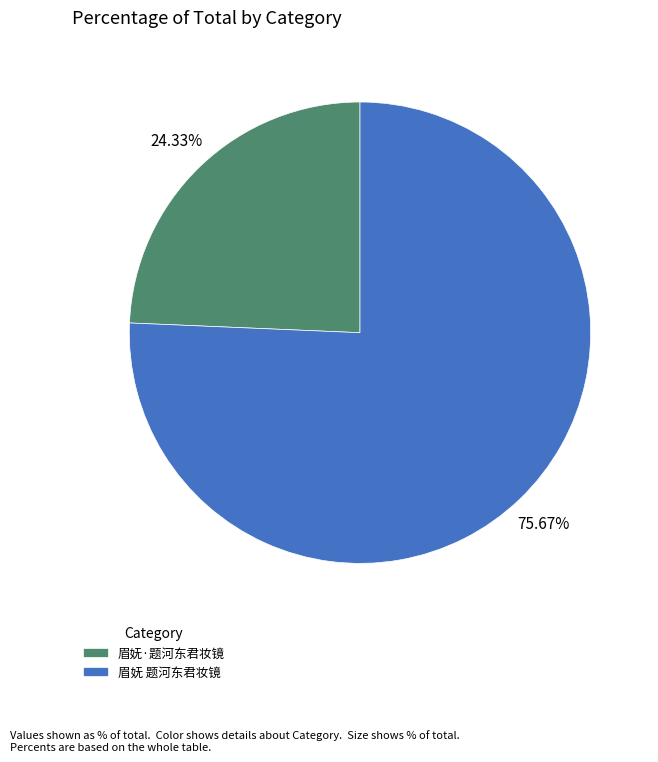

To the nearest percent, what is the difference between the 眉妩·题河东君妆镜 and 眉妩 题河东君妆镜 slice percentages?

51%